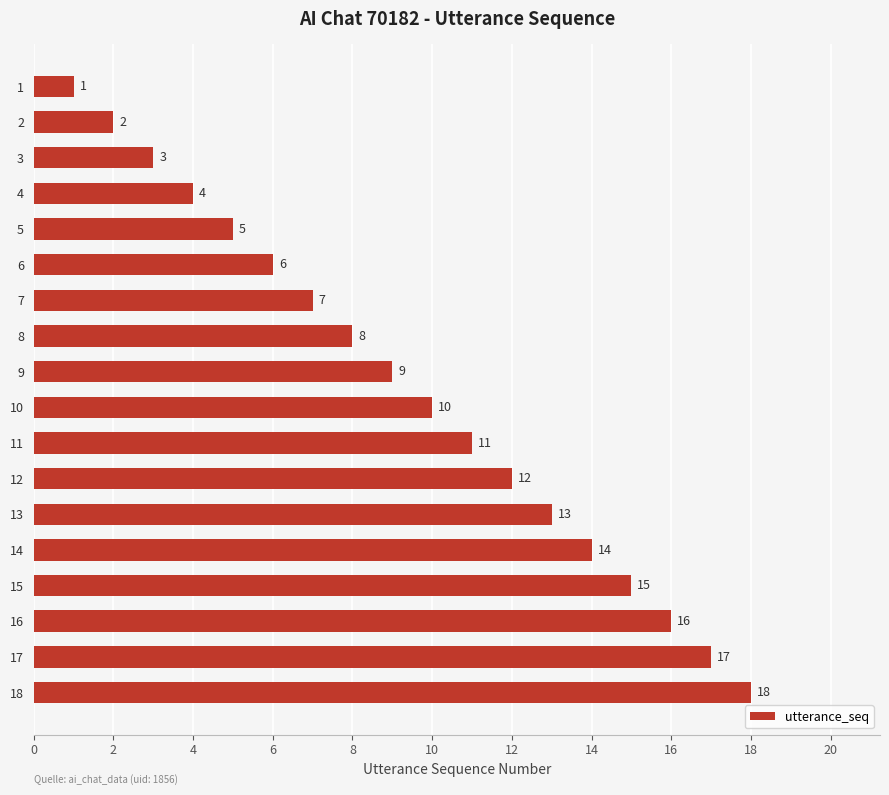

Is it true that the value at 14 is 4?

False